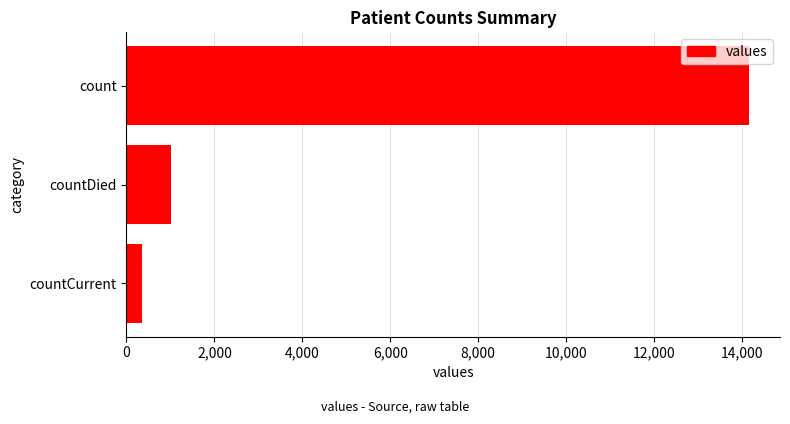

Reading bottom to top, transcribe all the data shown in this chart.

357	1011	14151